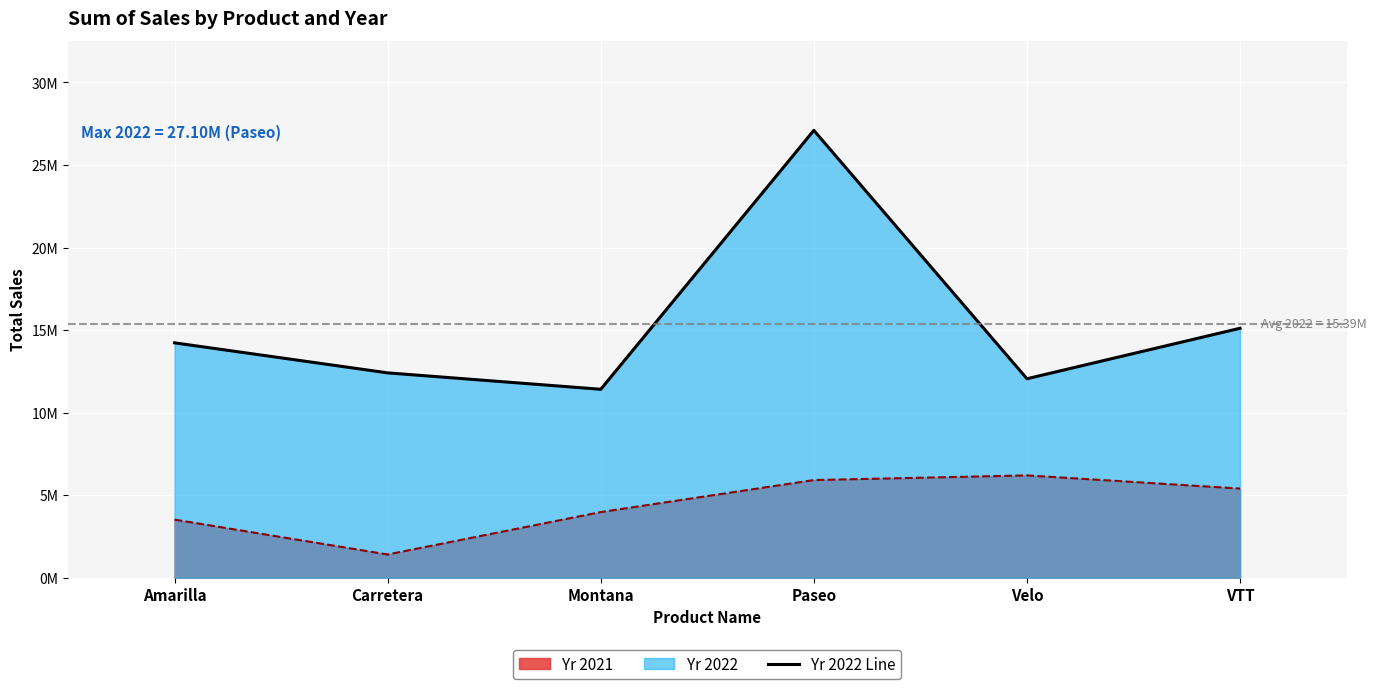

How many values in the Yr 2021 Line series are below 5401427?

3